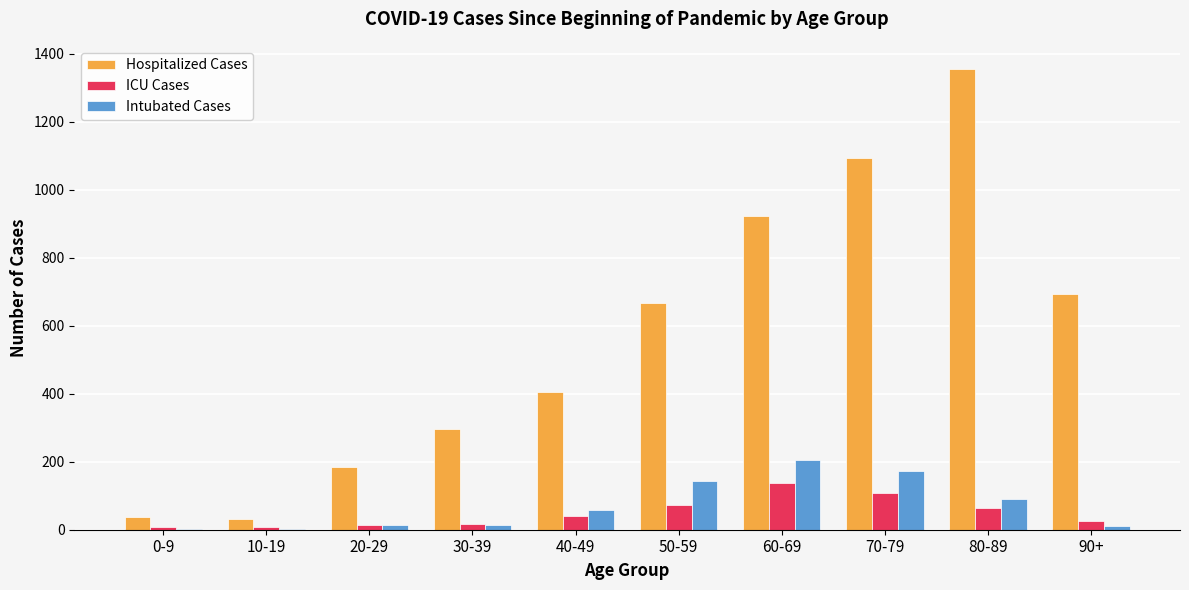

What is the sum of all Hospitalized Cases values?

5682